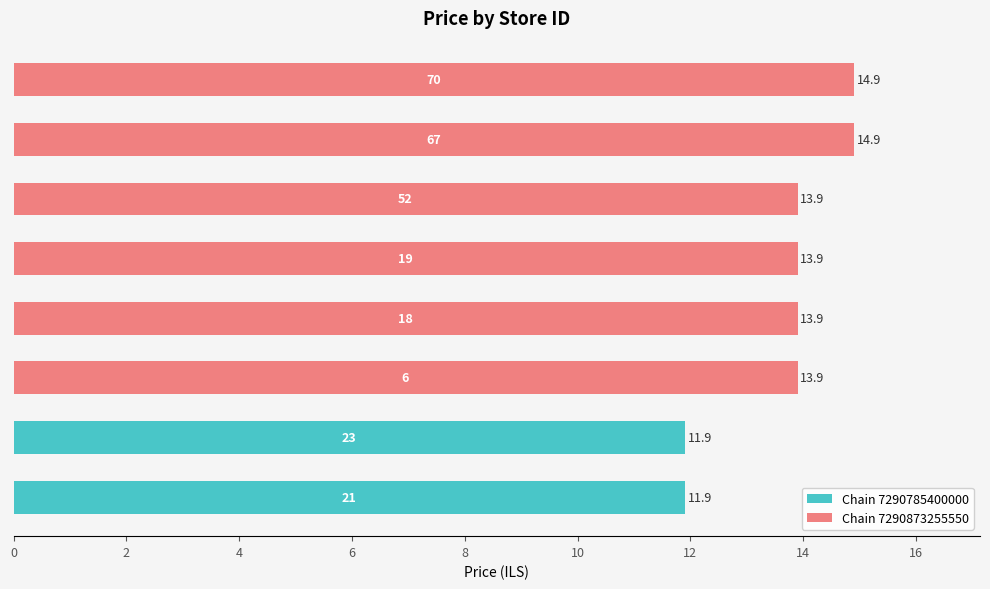

List the labels in order of value, largest first.

67, 70, 6, 18, 19, 52, 21, 23